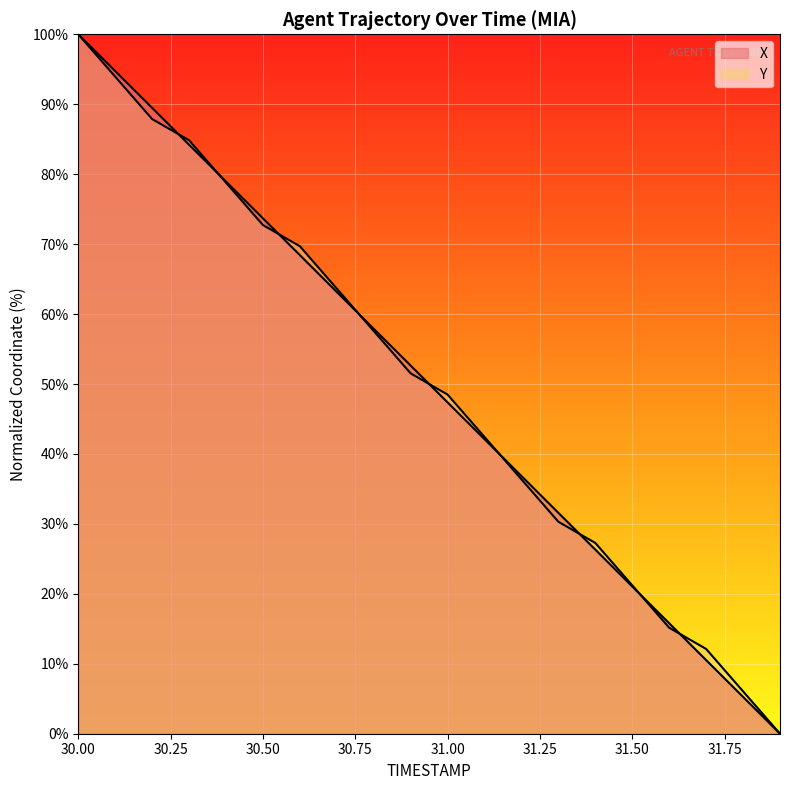

Count the number of categories in the chart.

20